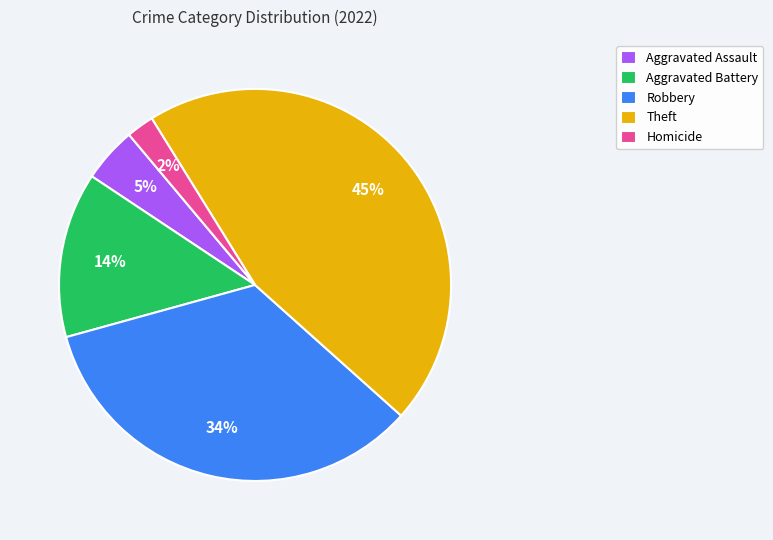

Which slice is the smallest?

Homicide